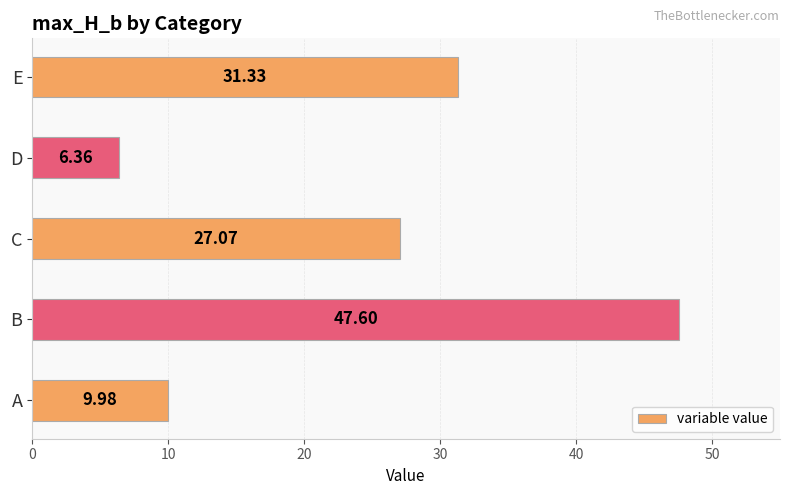

Rank the categories by value from highest to lowest.

B, E, C, A, D